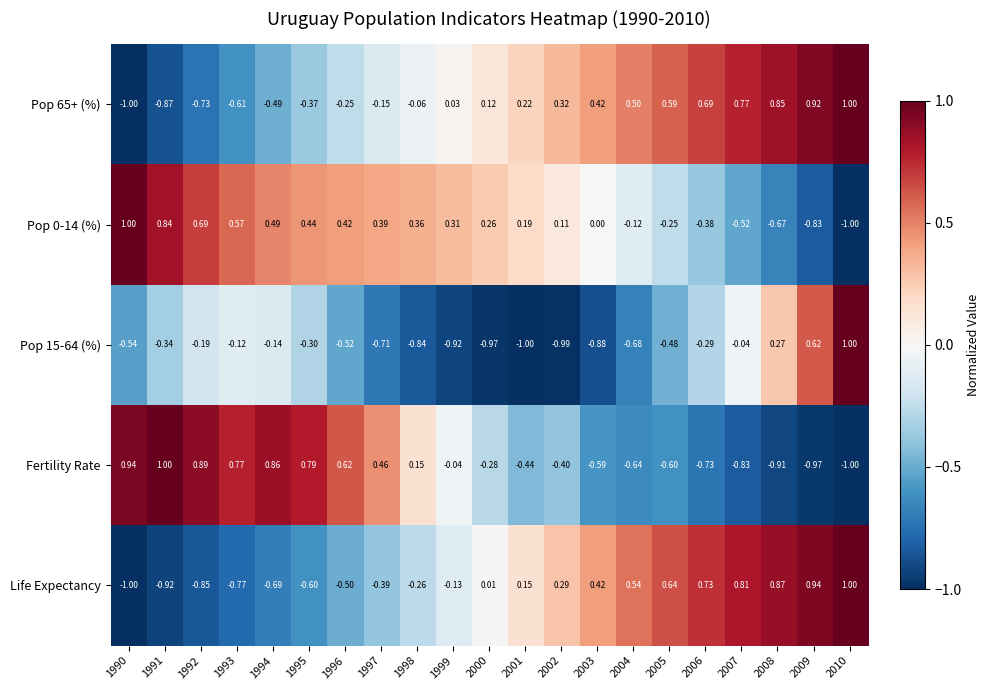

Between 1991 and 2005, which series saw the biggest shift?

Fertility Rate